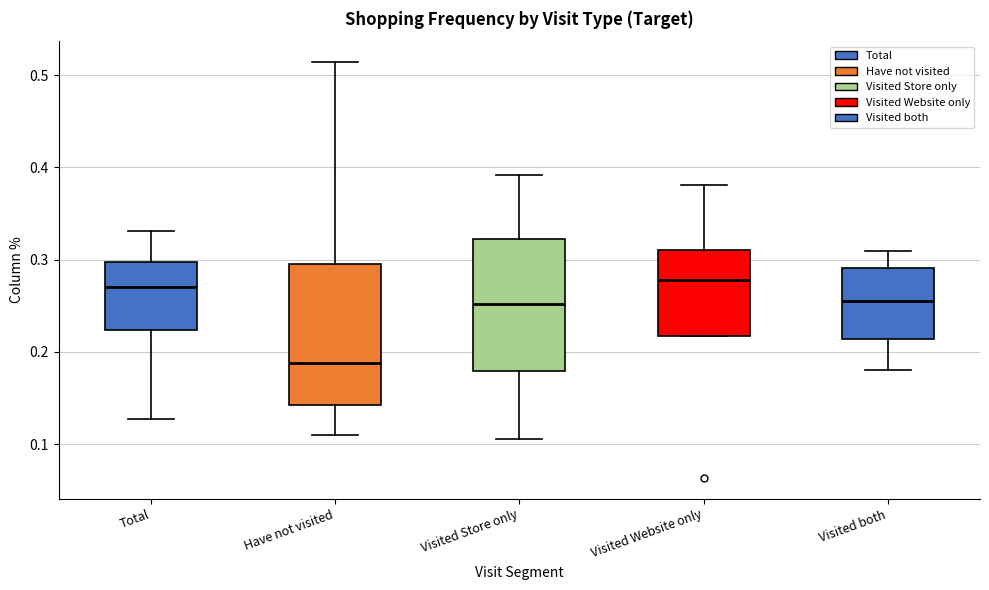

Where is the upper edge of the box for Visited Store only on the y-axis? The values are not printed on the chart, so give them approximately, as read against the axis.

0.32